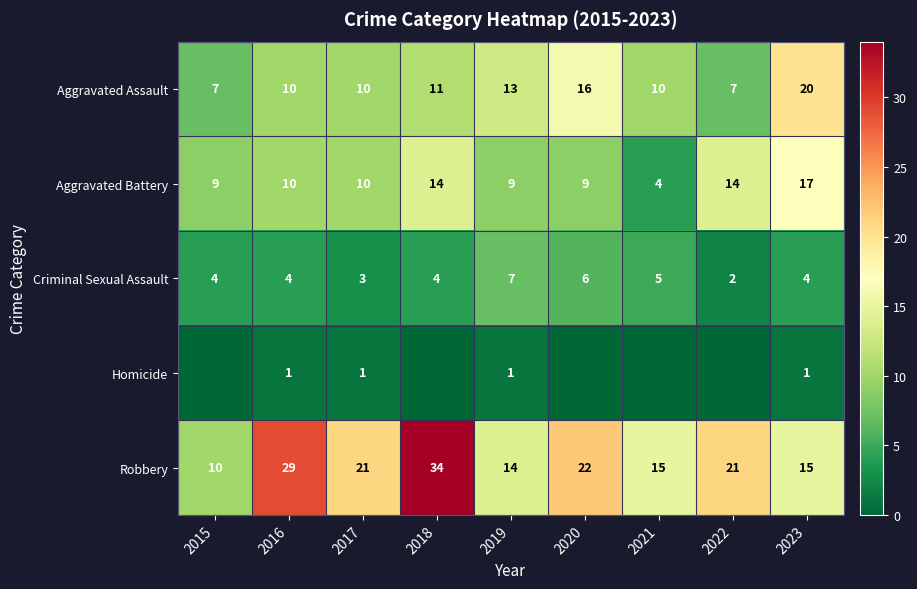

What is the difference between the second highest and minimum values in the Aggravated Assault series?

9